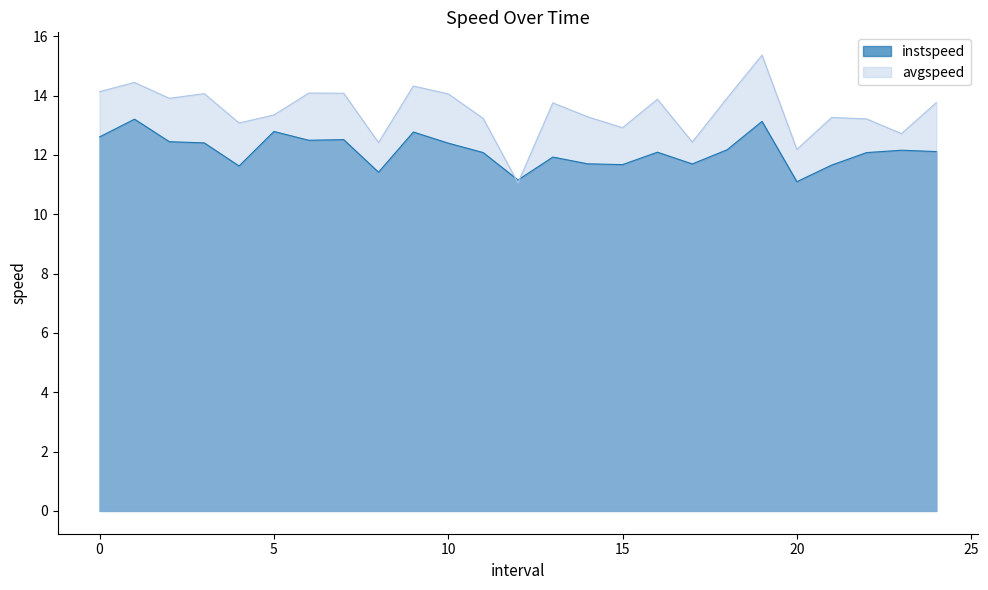

Is it true that avgspeed equals 18.0 at 5?

False